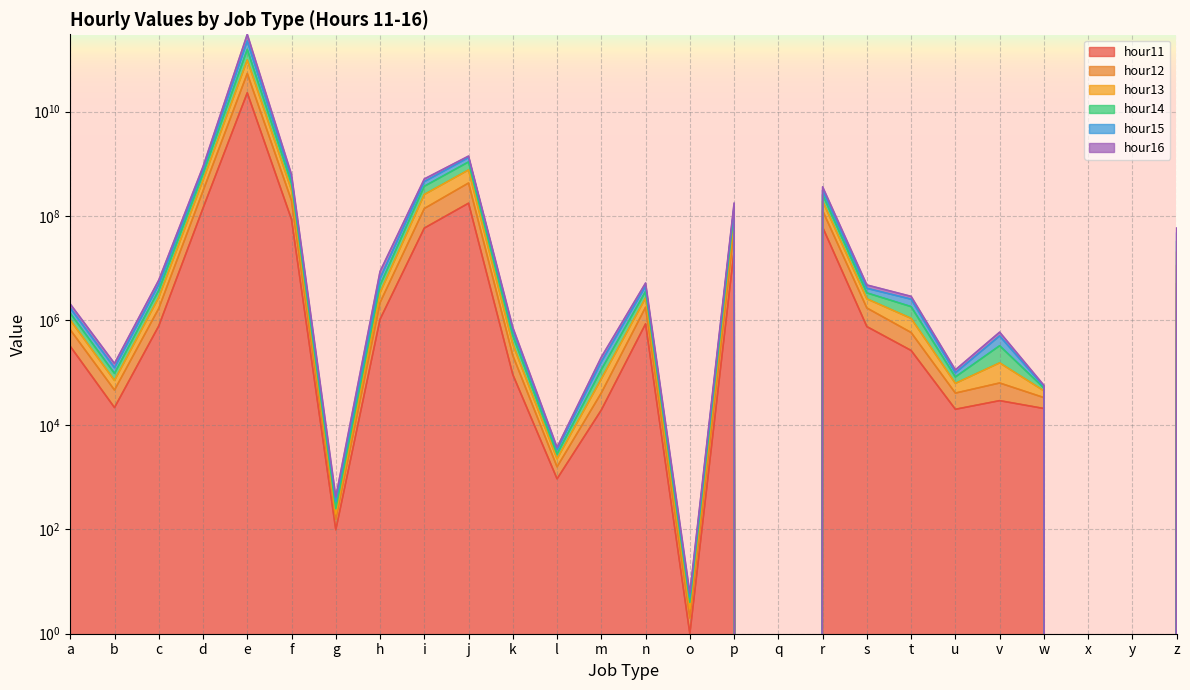

What are all the series names shown in the legend?

hour11, hour12, hour13, hour14, hour15, hour16